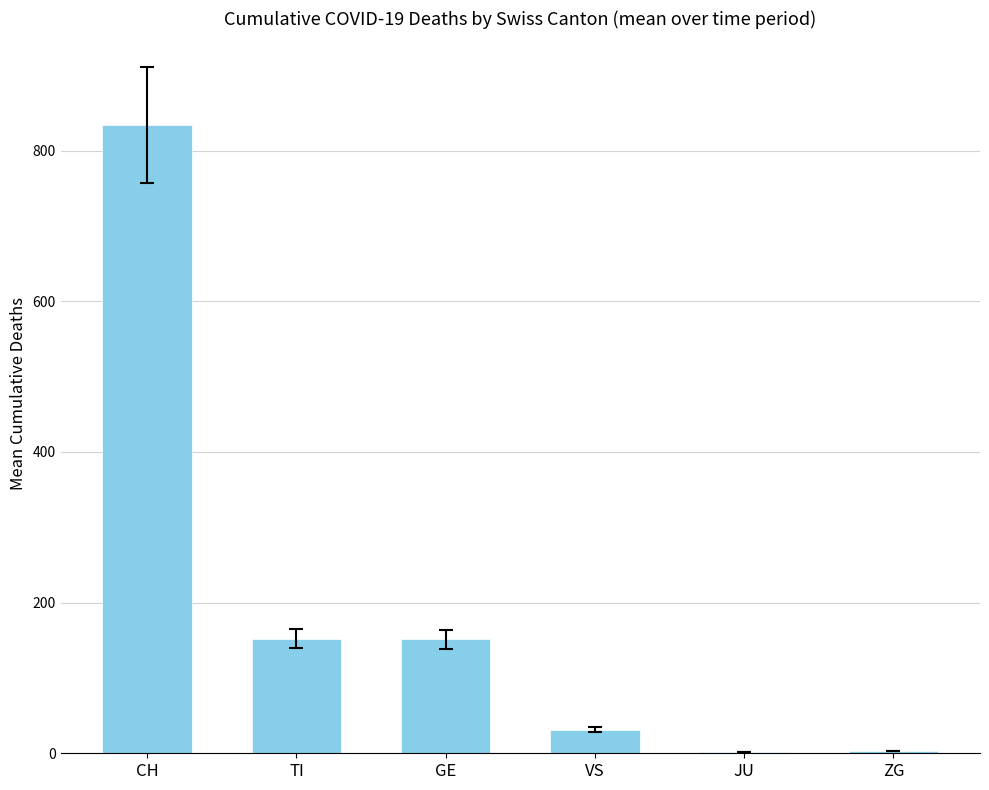

Count the number of data series in this chart.

1